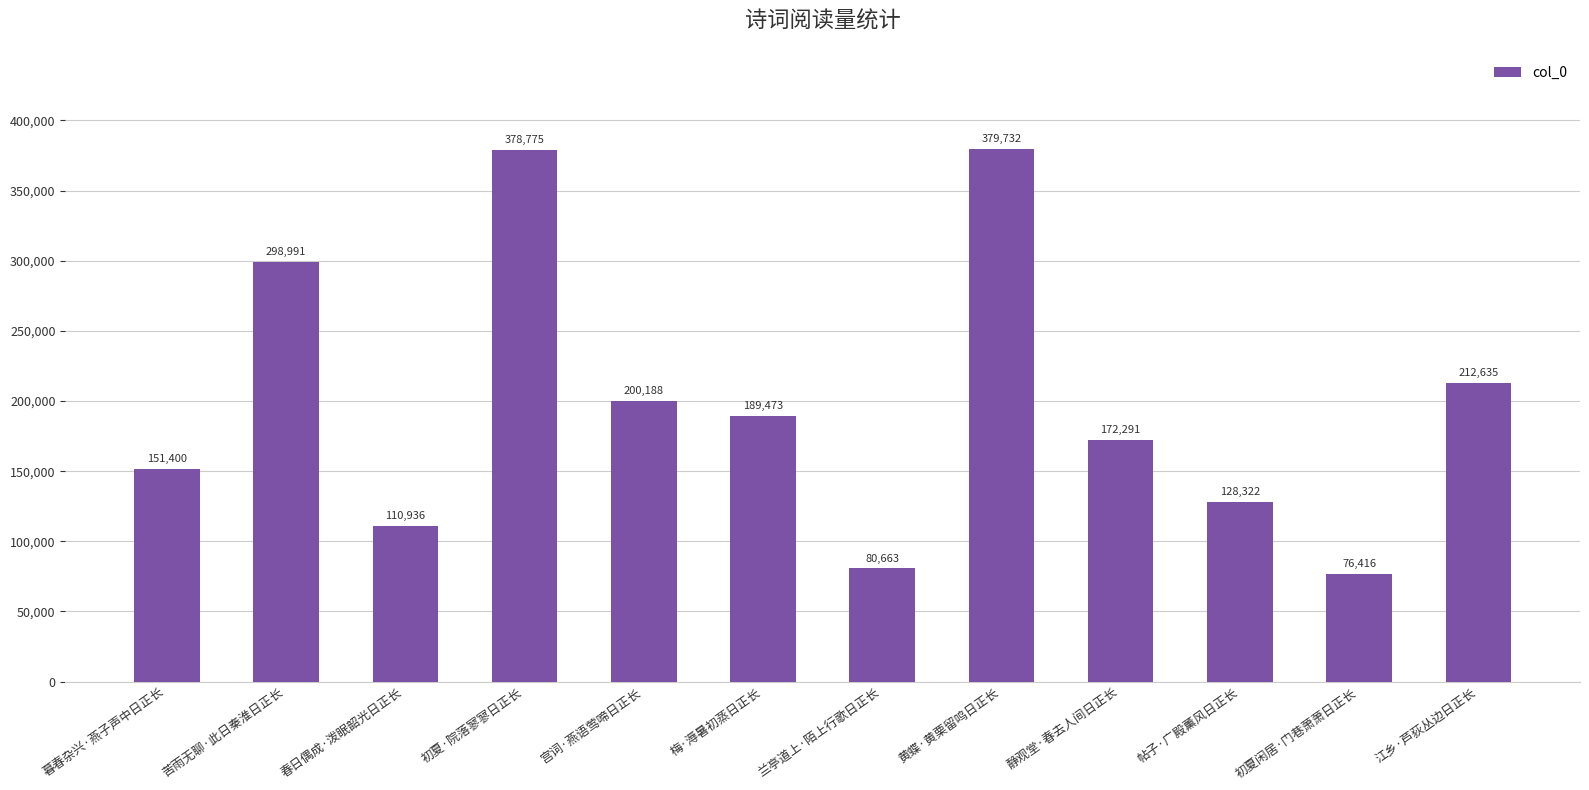

At which label is the value closest to 228074?

江乡·芦荻丛边日正长